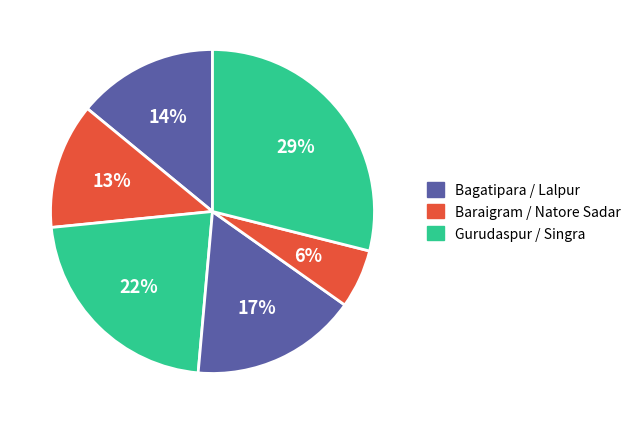

Count the number of slices in the pie.

6